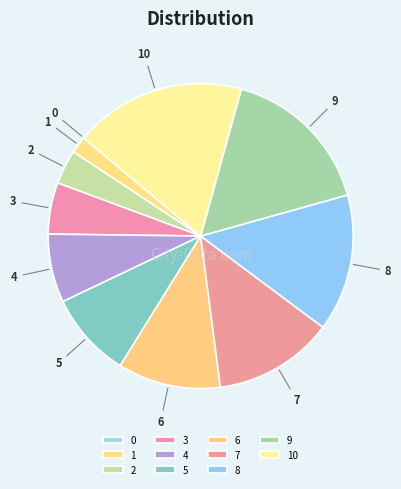

The 1 slice represents 14% of the pie. True or false?

False